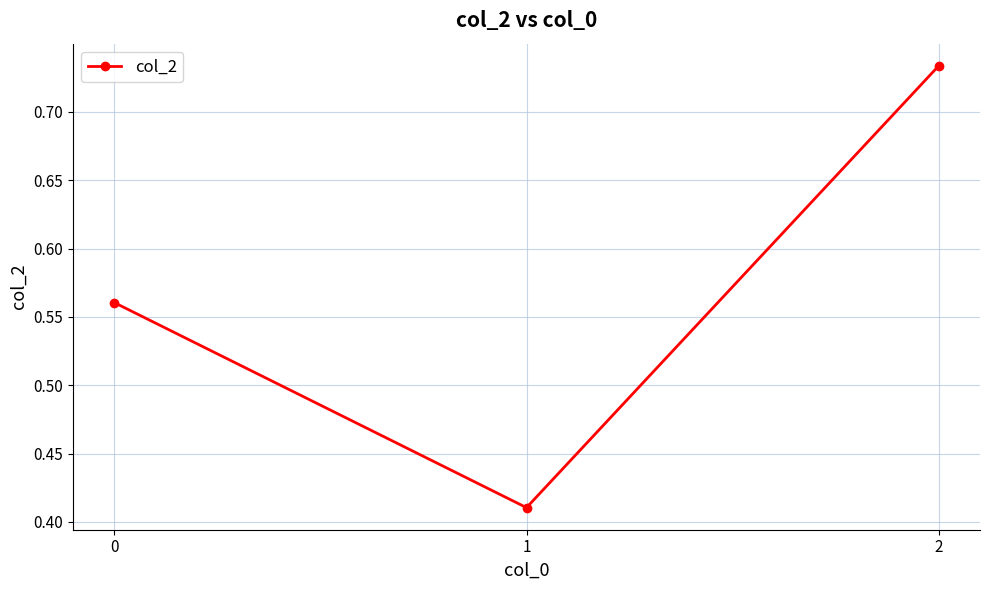

Which label corresponds to the smallest value in the chart?

1